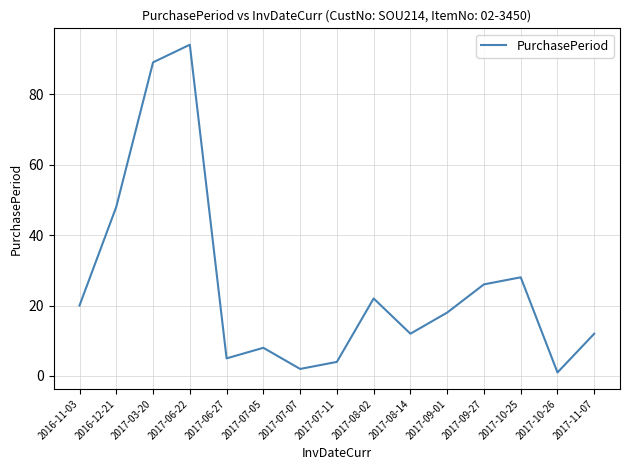

How many categories are shown in the chart?

15